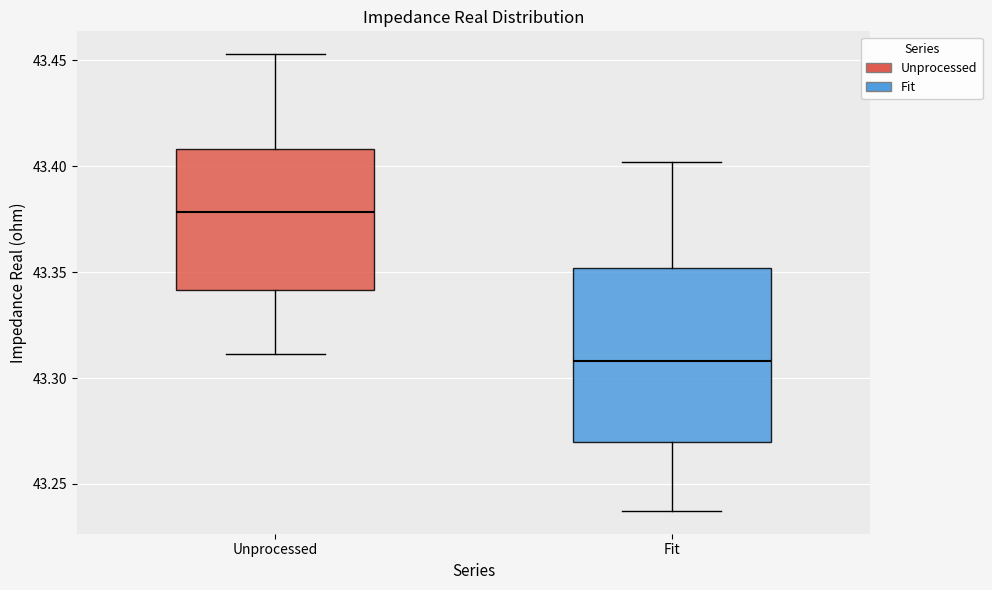

Where does the upper whisker of the box for Fit end on the y-axis? The values are not printed on the chart, so give them approximately, as read against the axis.

43.400